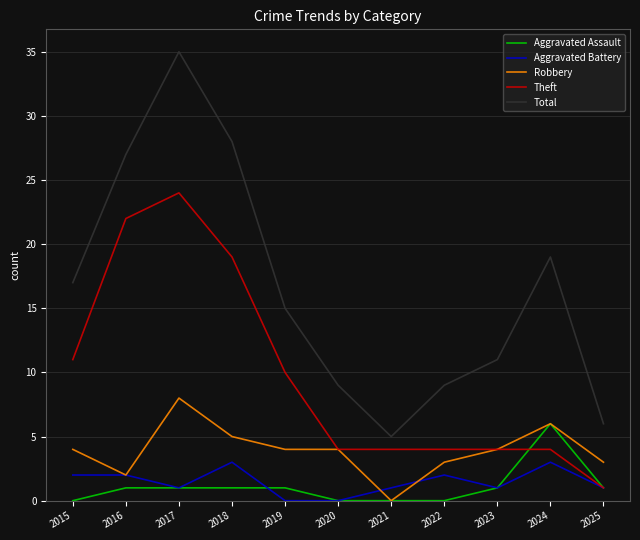

What is the maximum value shown in the chart?

35